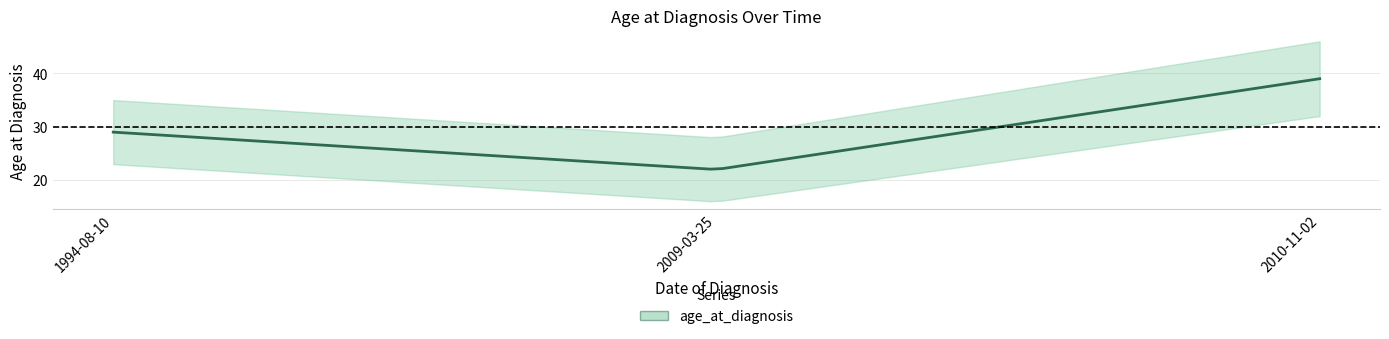

What is the maximum value shown in the chart?

39